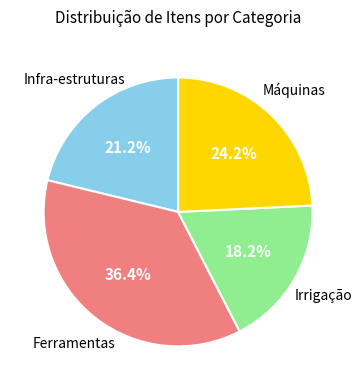

How many segments does this pie chart have?

4